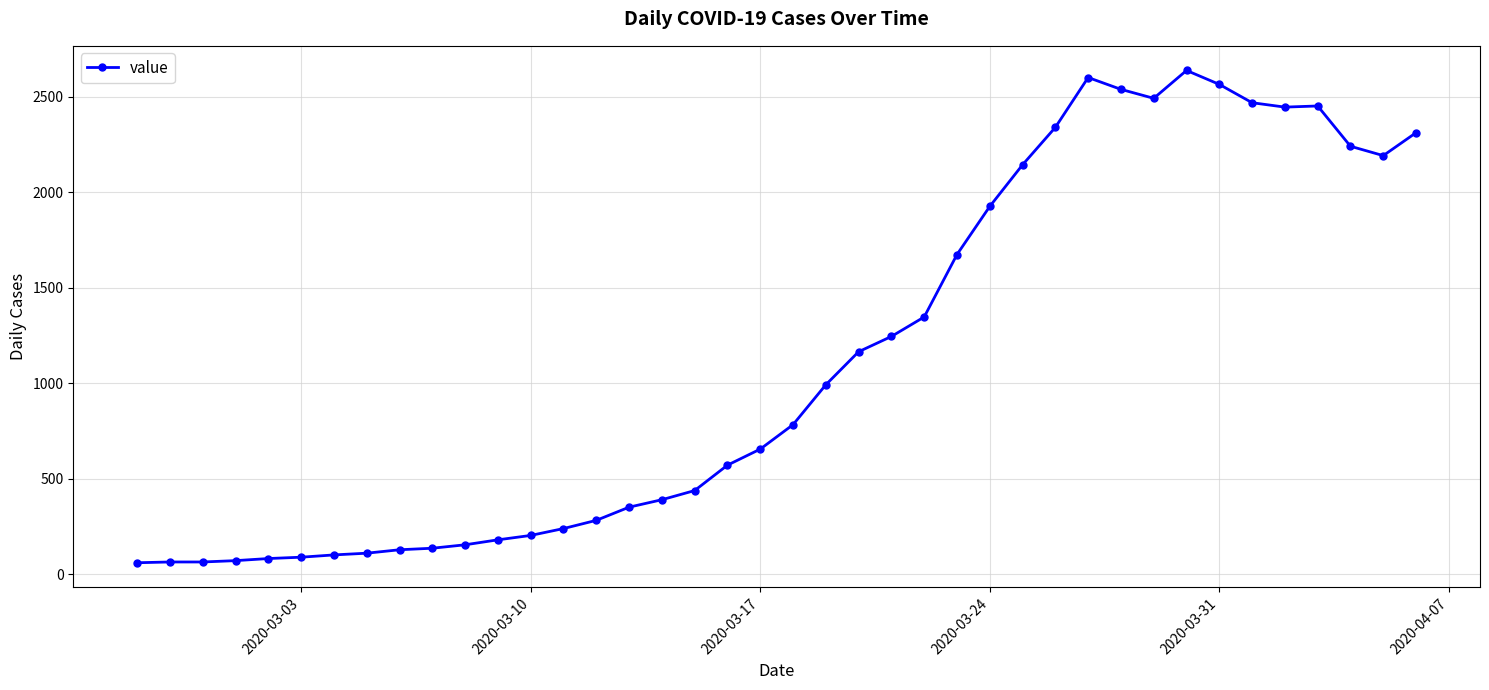

True or false: the data has more than 0 interior local peaks.

True